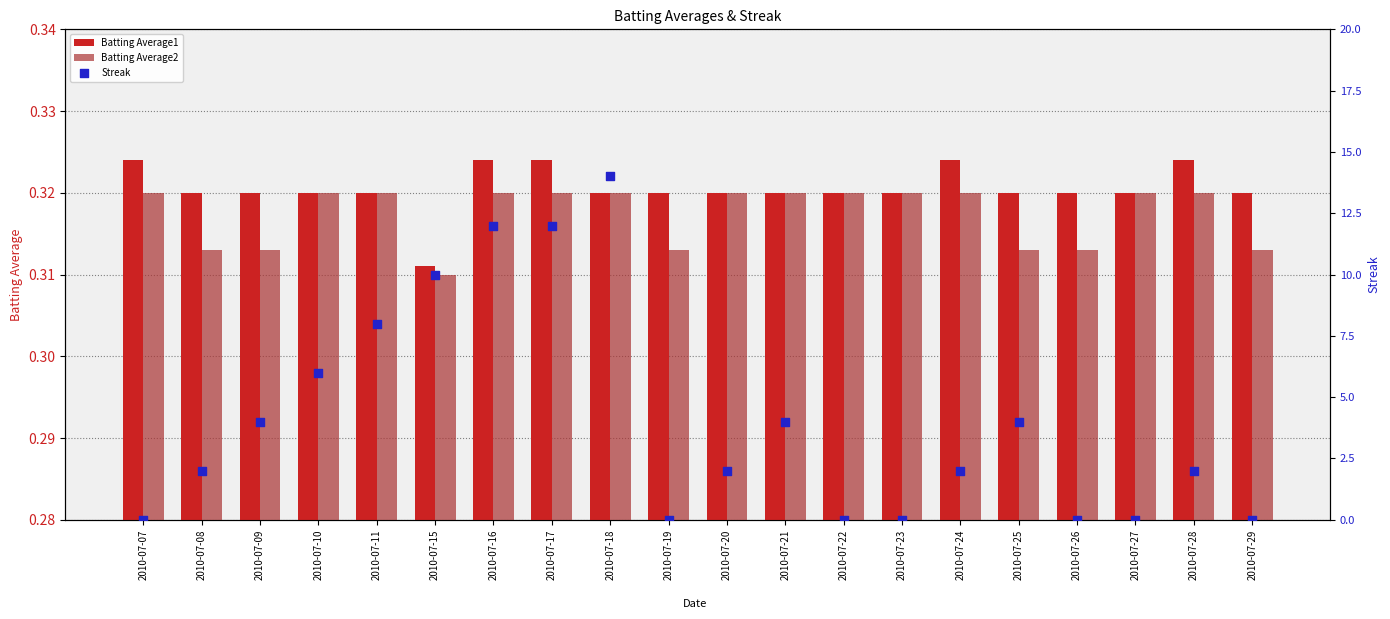

At which category is the sum across all series the highest?

2010-07-18